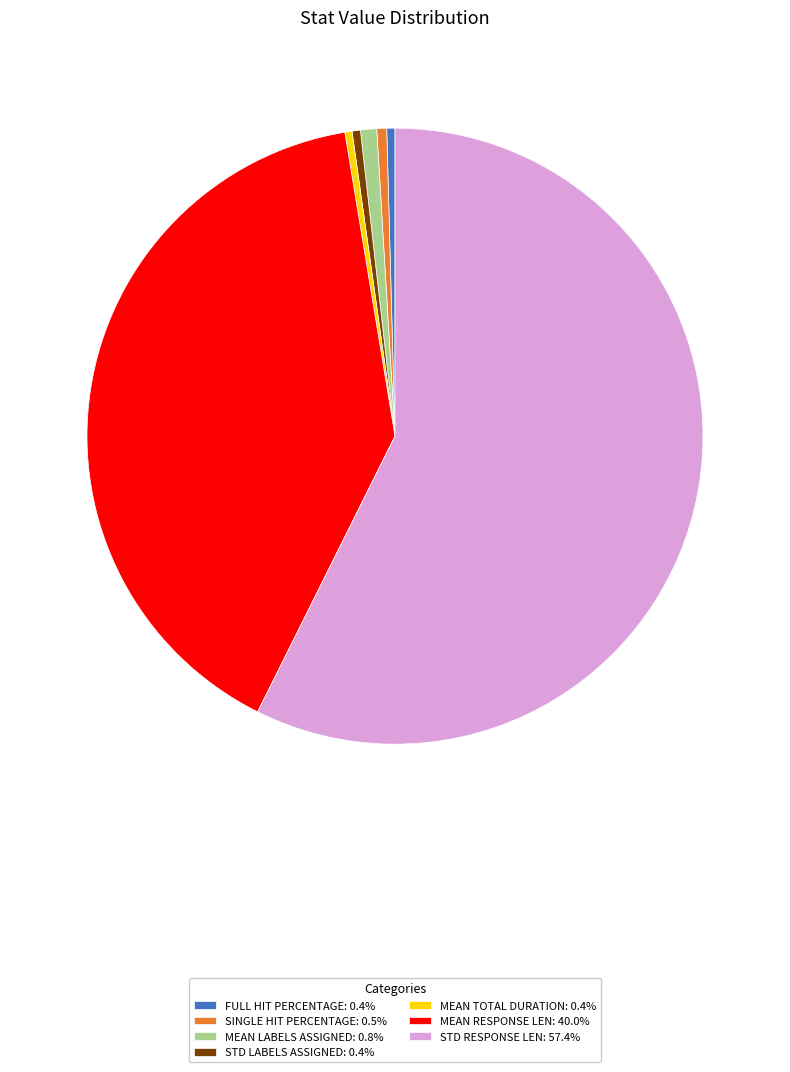

Do FULL HIT PERCENTAGE: 0.4% and MEAN TOTAL DURATION: 0.4% together represent more than half of the pie?

No